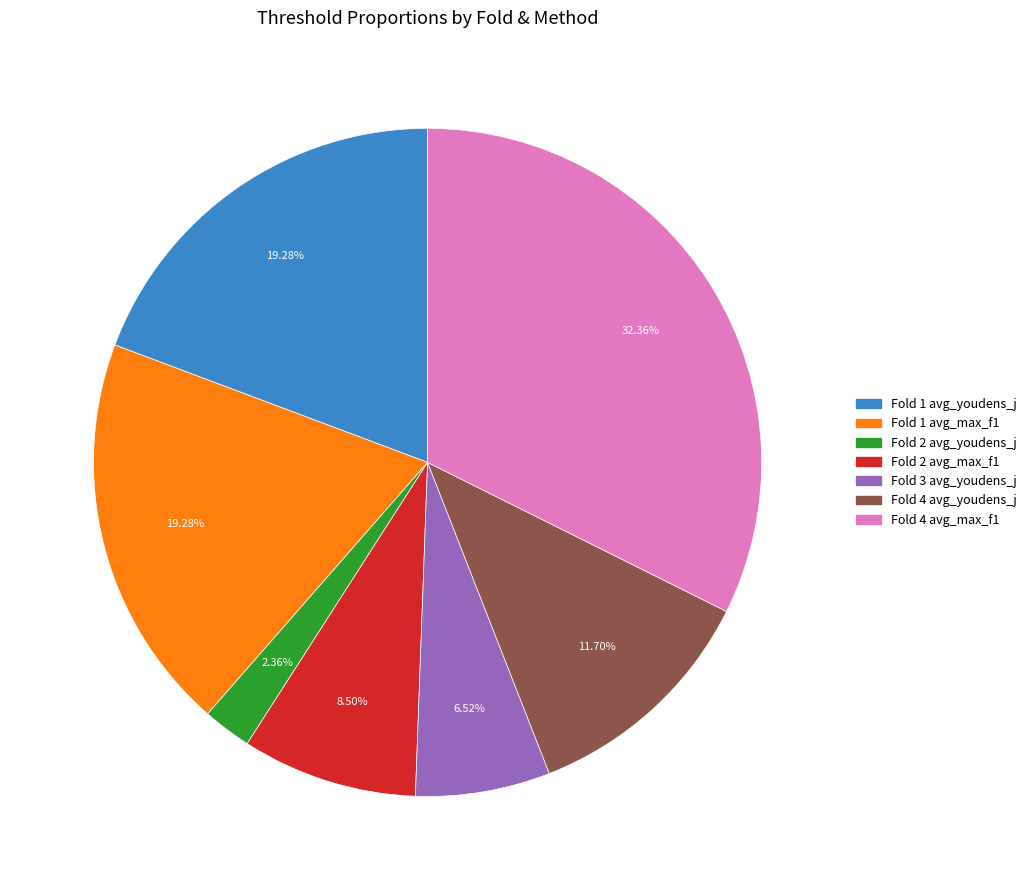

Count the number of slices in the pie.

7